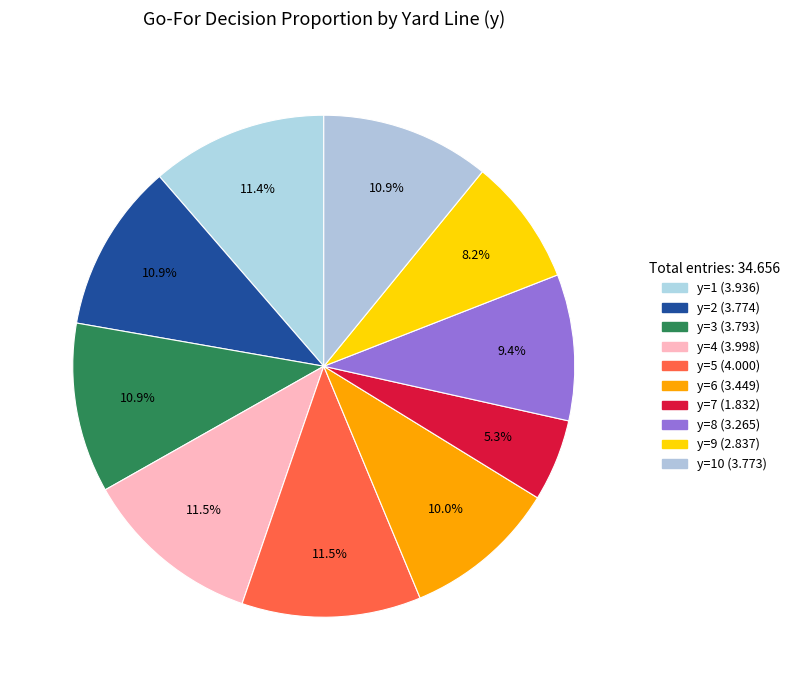

Count the number of slices in the pie.

10